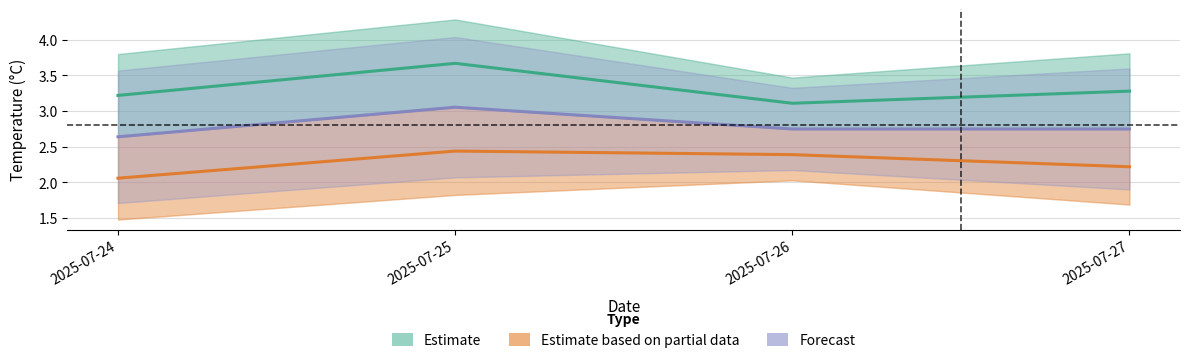

What is the average value of the Estimate based on partial data series?

2.3